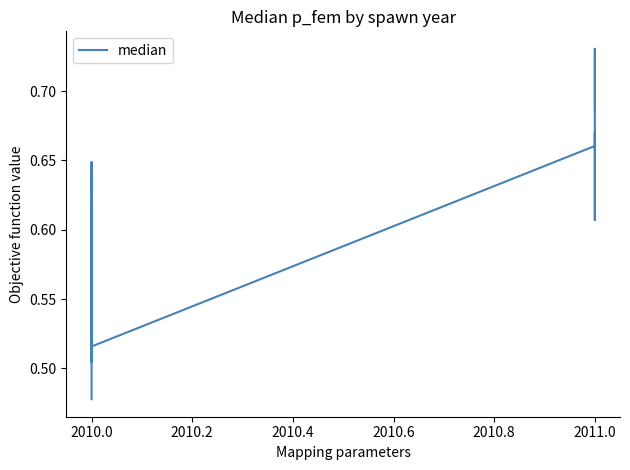

What is the average value?

0.6